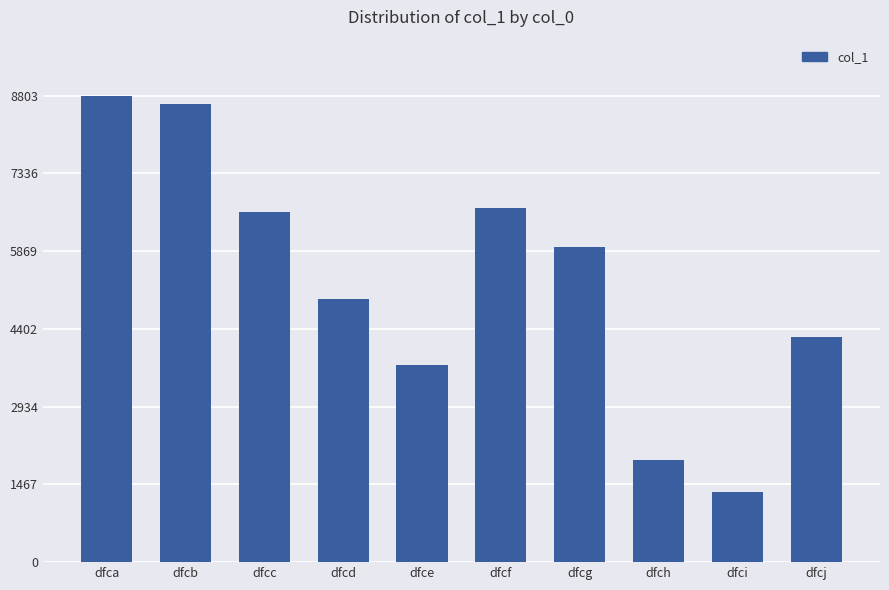

How many values are below 5949?

5